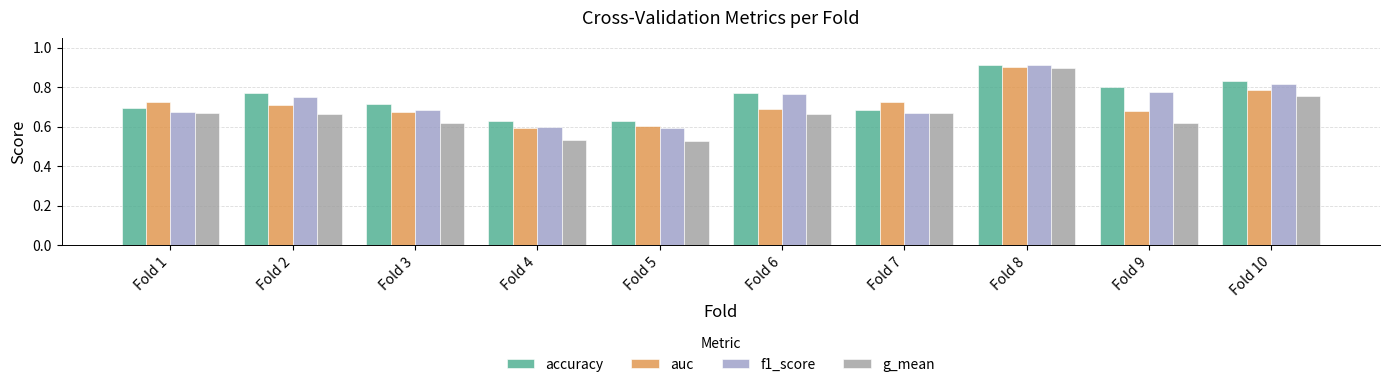

What is the greatest value displayed?

0.9